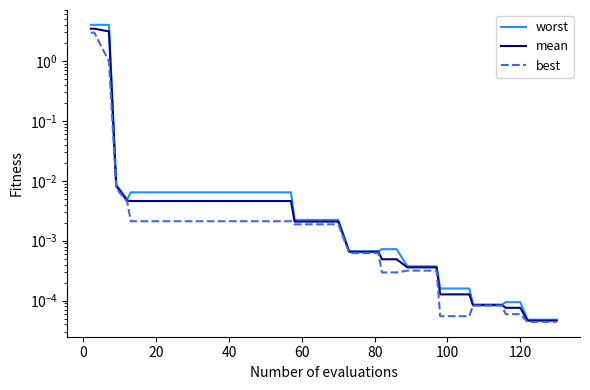

Rank the series by their maximum value, from highest to lowest.

worst, mean, best